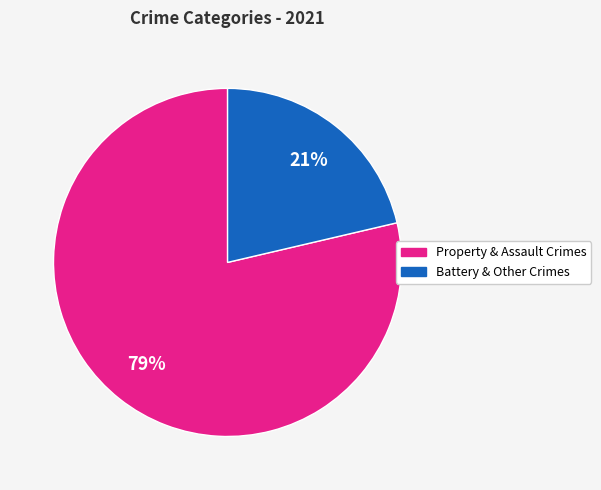

How many slices are in this pie chart?

2